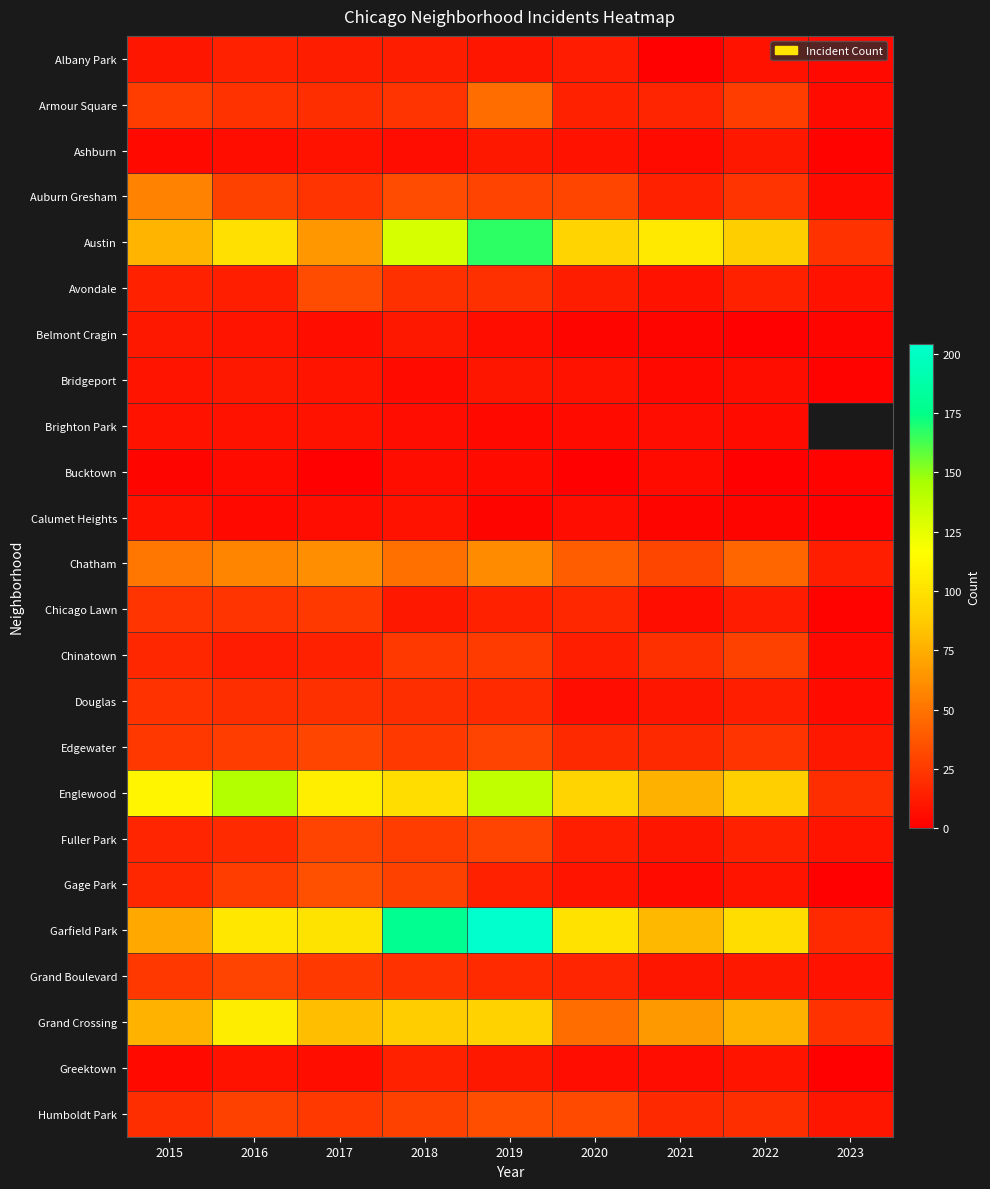

What is the difference between the second highest and second lowest values in the Edgewater series?

11.0